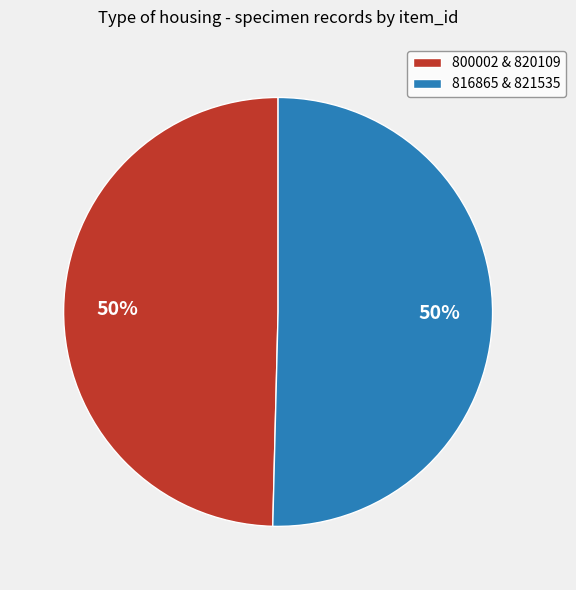

To the nearest percent, what portion does 800002 & 820109 represent?

50%